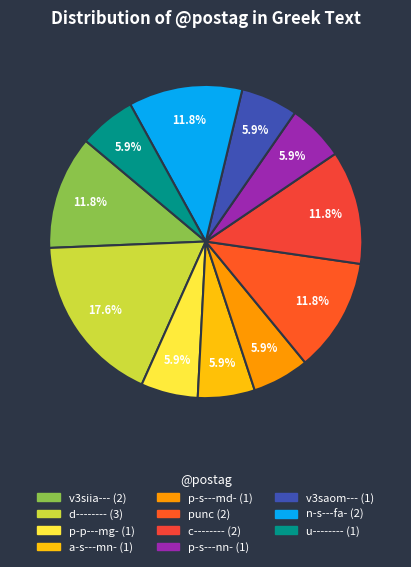

What is the change in value from d-------- to a-s---mn-?

-2